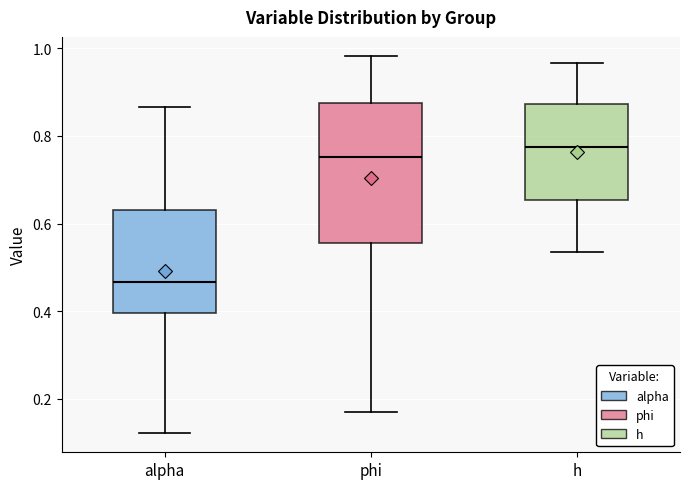

Where is the lower edge of the box for h on the y-axis? The values are not printed on the chart, so give them approximately, as read against the axis.

0.66